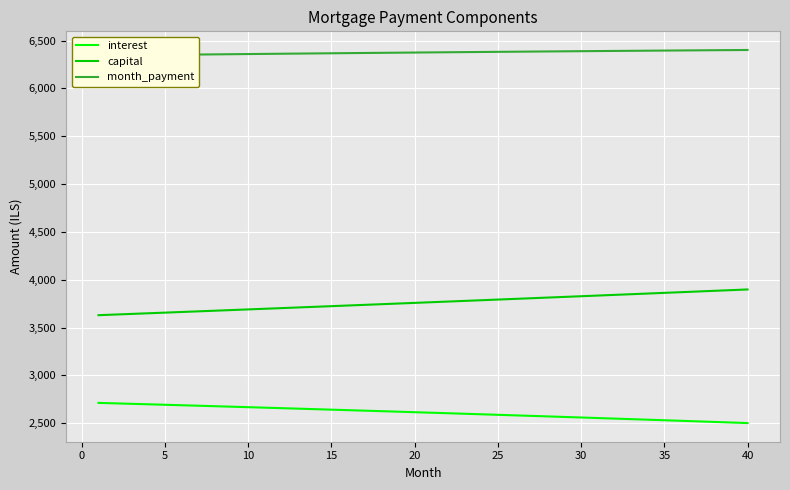

What is the lowest value of the interest series?

2502.4